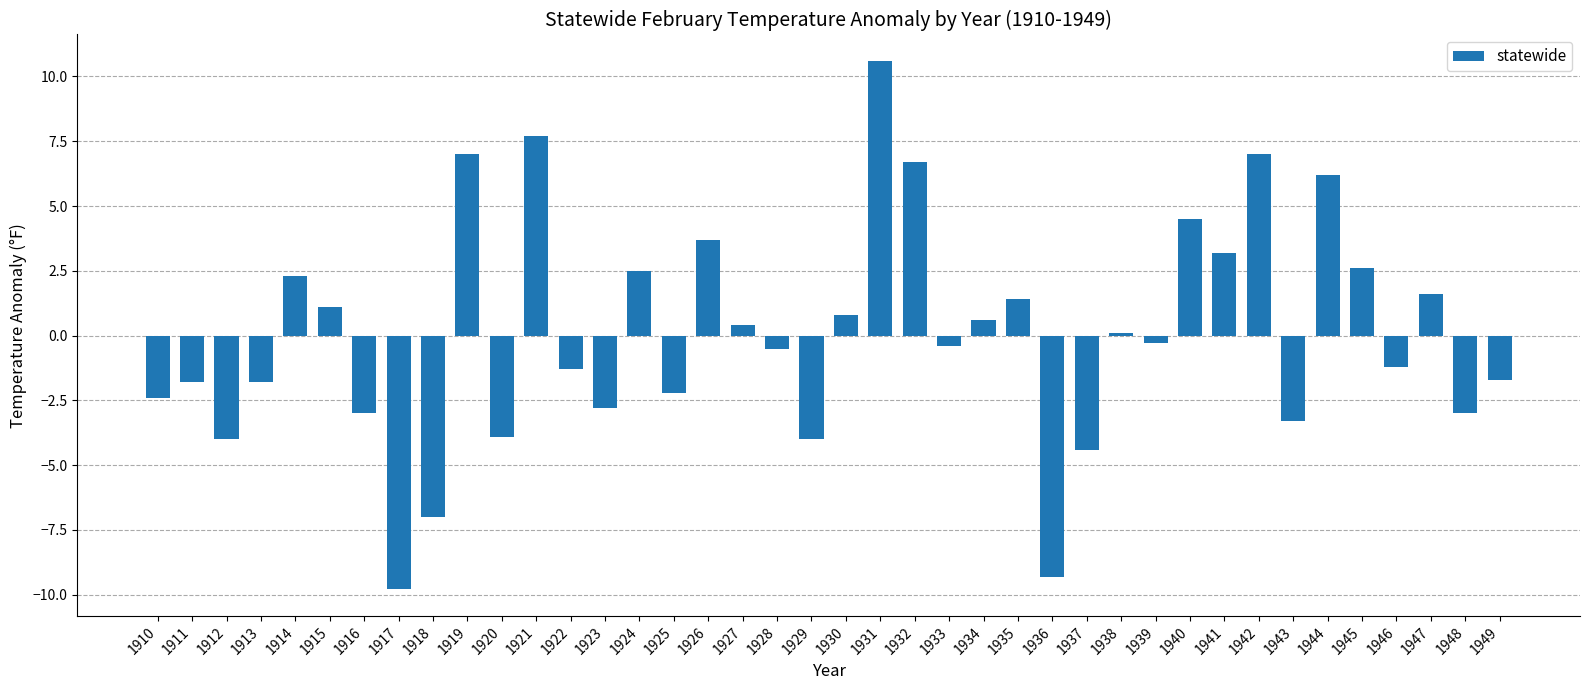

How many values are below 0?

21